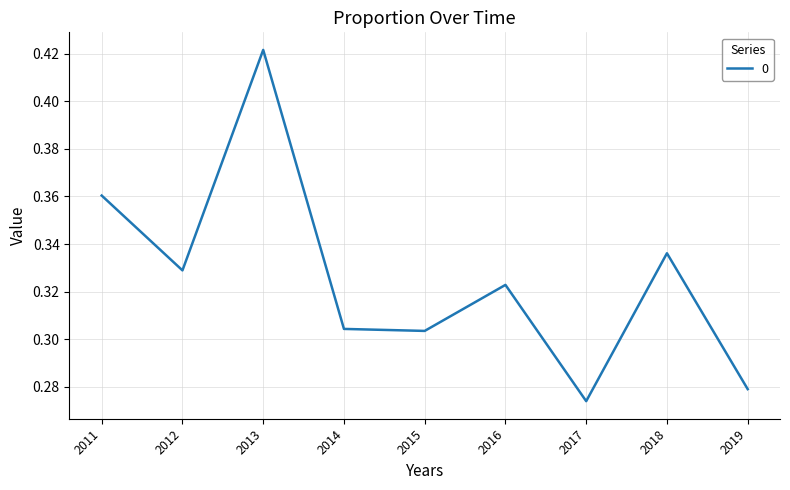

Which has a higher value, 2017 or 2016?

2016